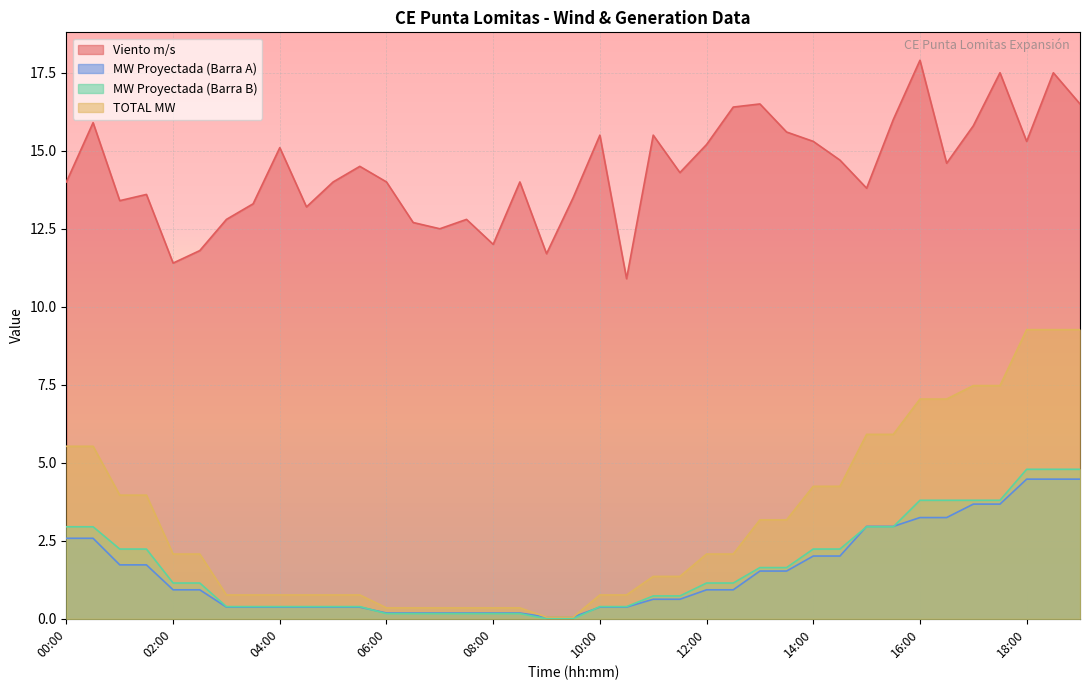

At which category is the sum across all series the highest?

18:30